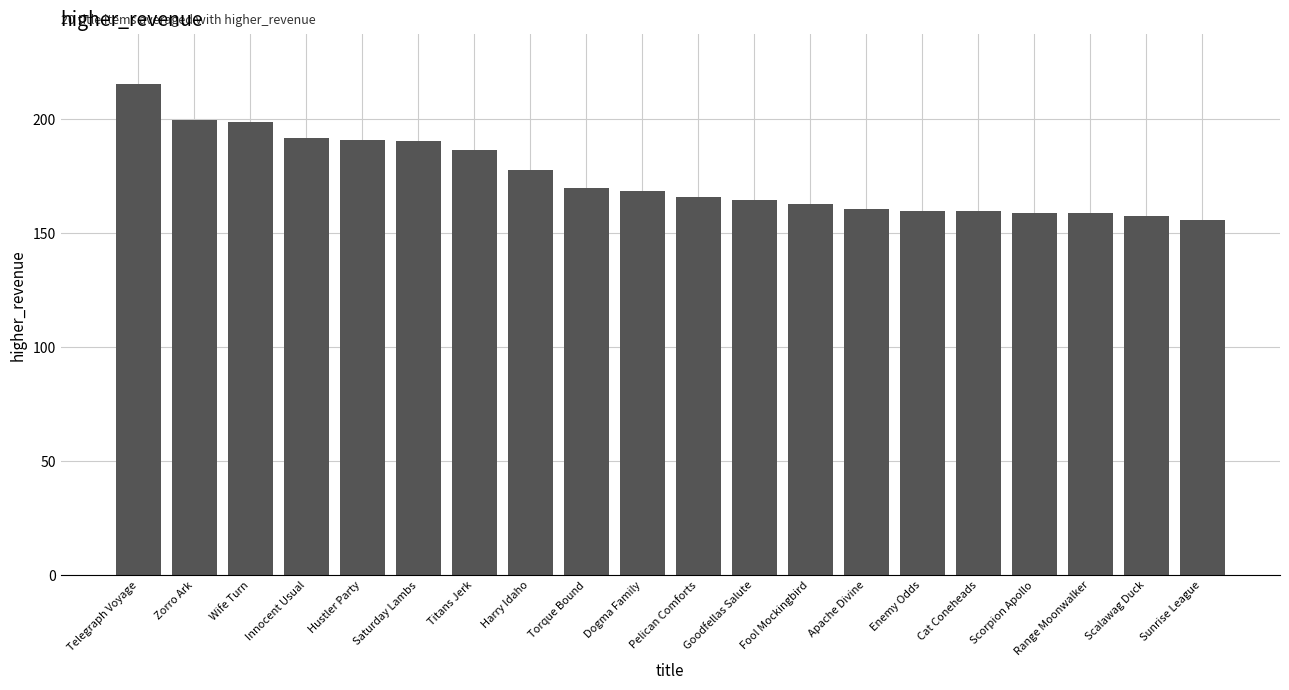

At which label is the value closest to 185?

Titans Jerk